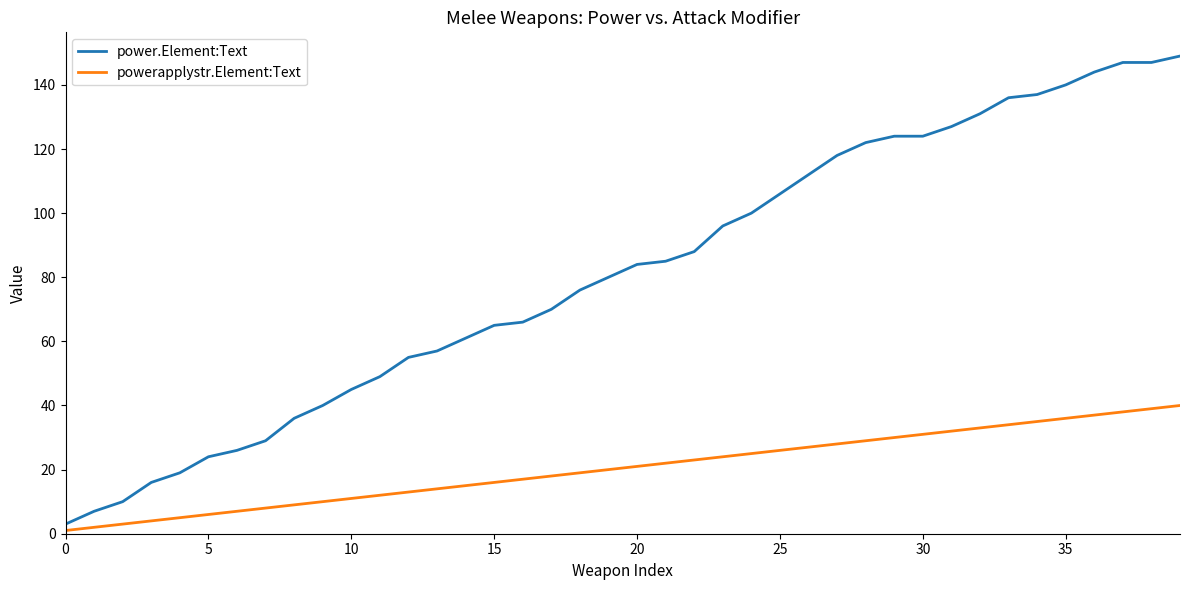

True or false: power.Element:Text and powerapplystr.Element:Text cross at least once.

False